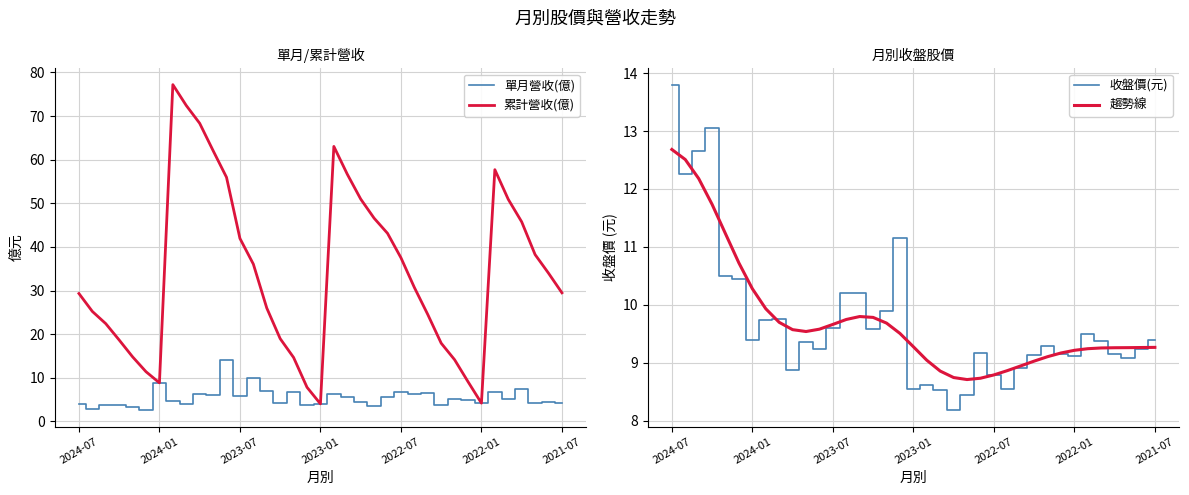

List the series in order of their peak value, highest first.

累計營收(億), 單月營收(億), 收盤價(元), 趨勢線